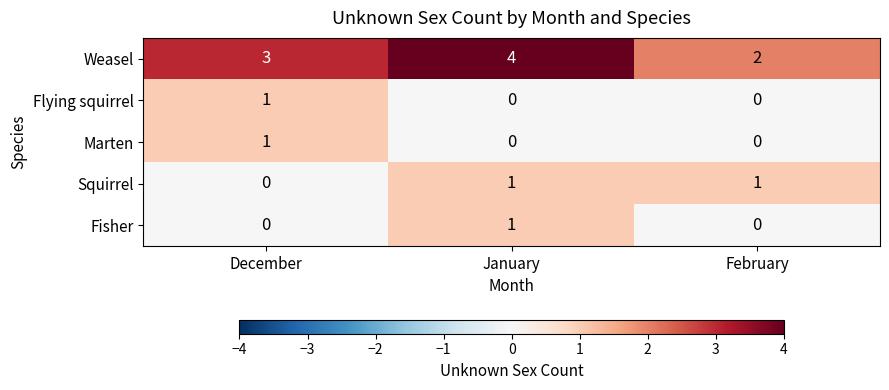

What is the spread (max minus min) of values at February?

2